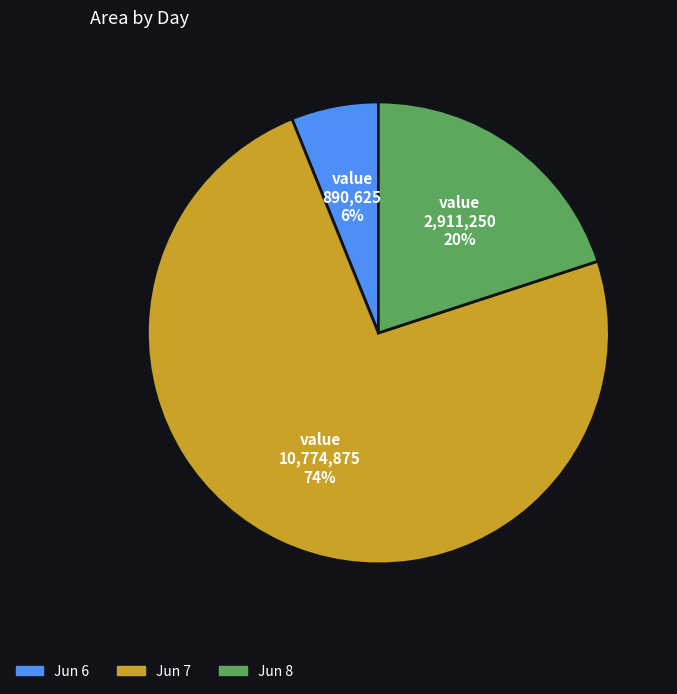

To the nearest percent, what is the difference between the largest and smallest slice percentages?

68%